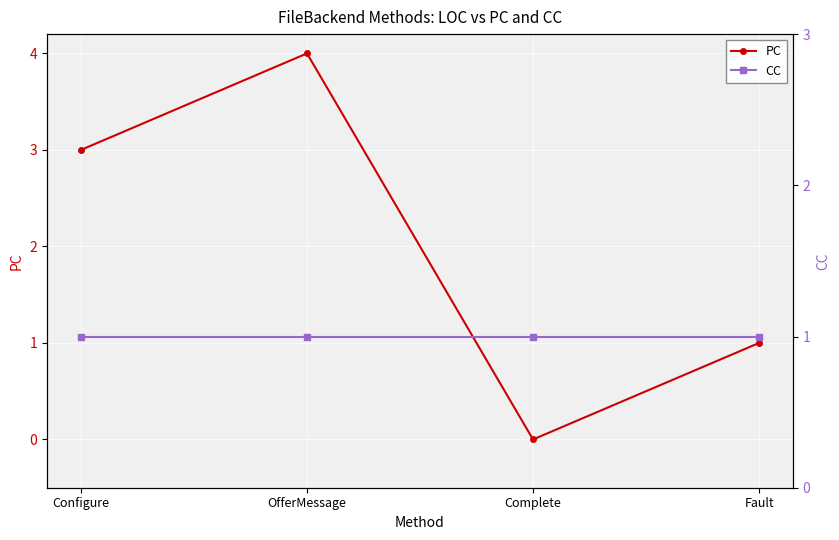

Reading right to left, what are all the values shown in this chart?

PC: Fault=1	Complete=0	OfferMessage=4	Configure=3
CC: Fault=1	Complete=1	OfferMessage=1	Configure=1